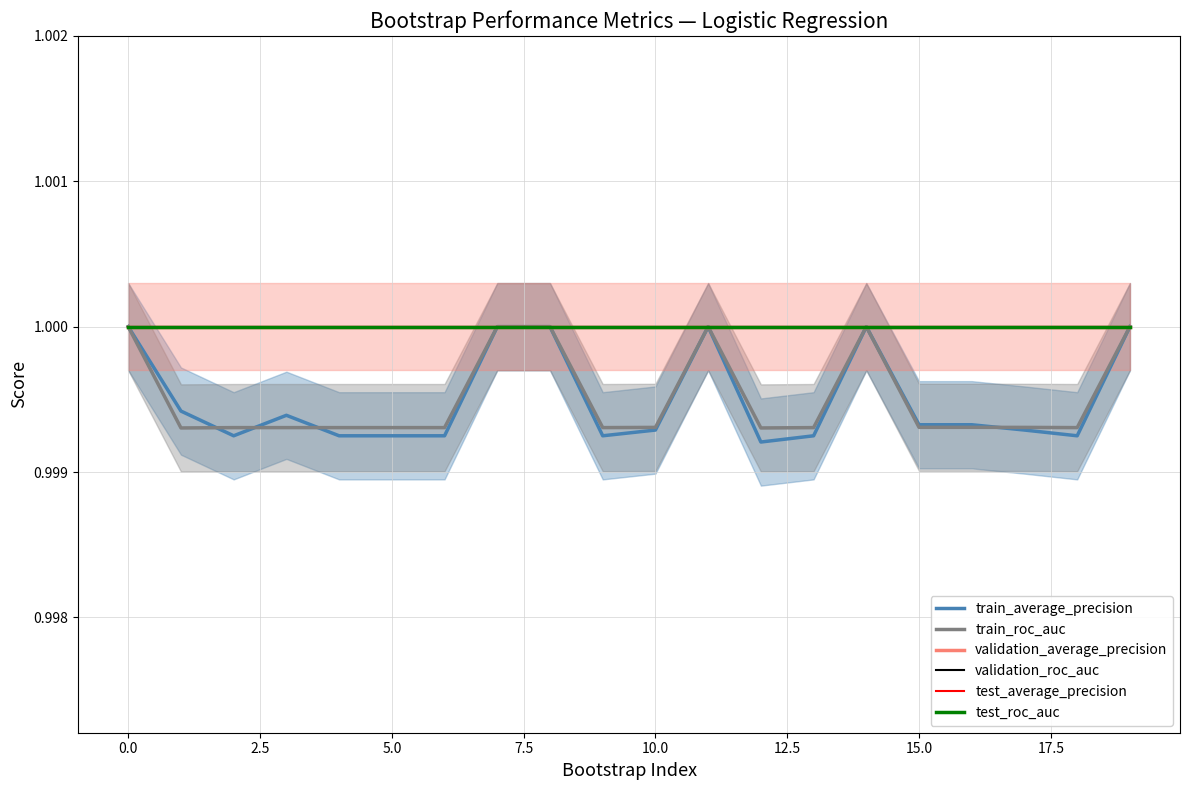

How many series are shown in this chart?

6